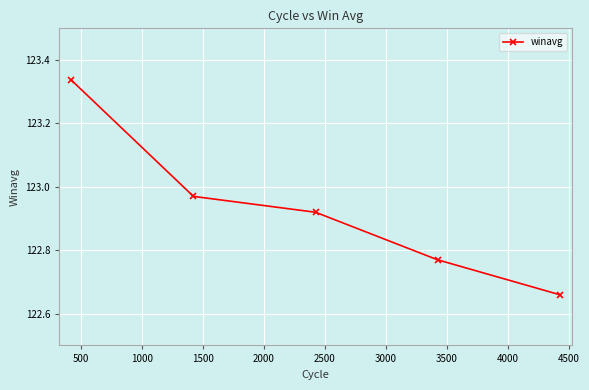

How many categories are shown in the chart?

5